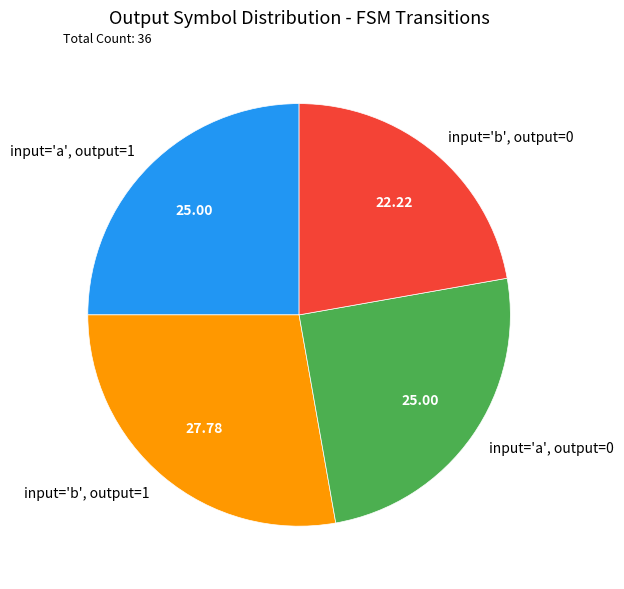

What is the ratio of the value at input='a', output=1 to the value at input='b', output=1?

0.9